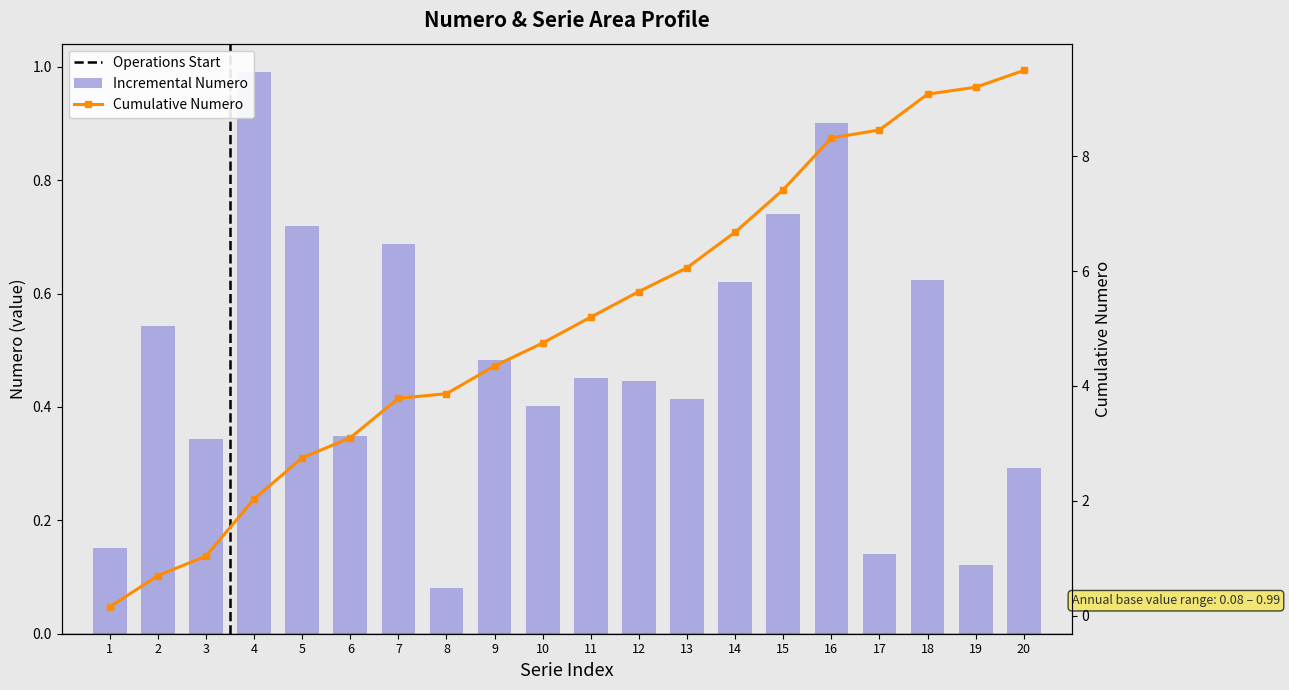

What is the highest value of the numero series?

1.0